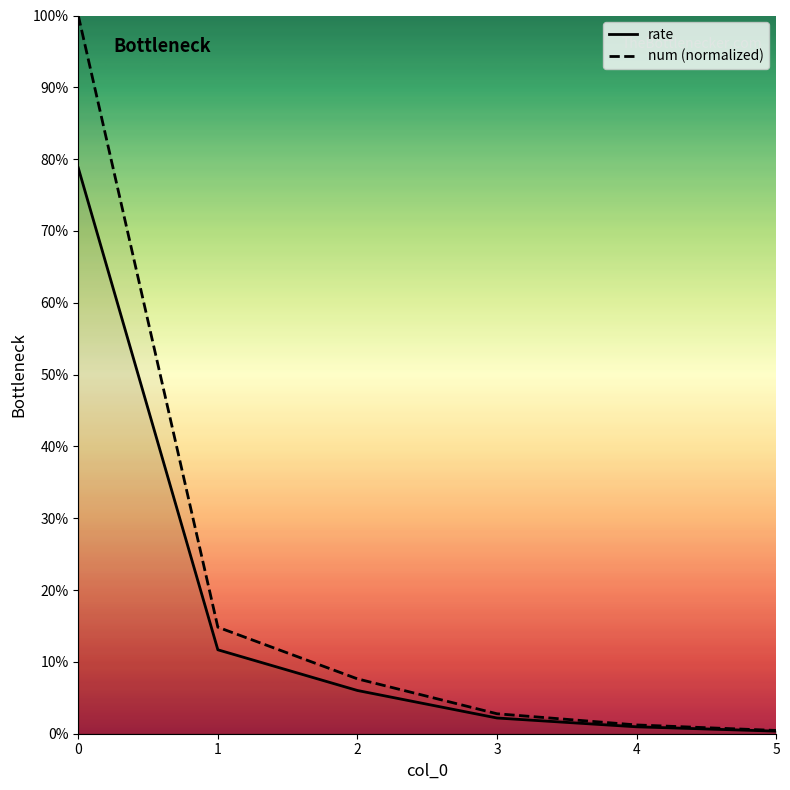

What is the maximum value for rate?

0.8